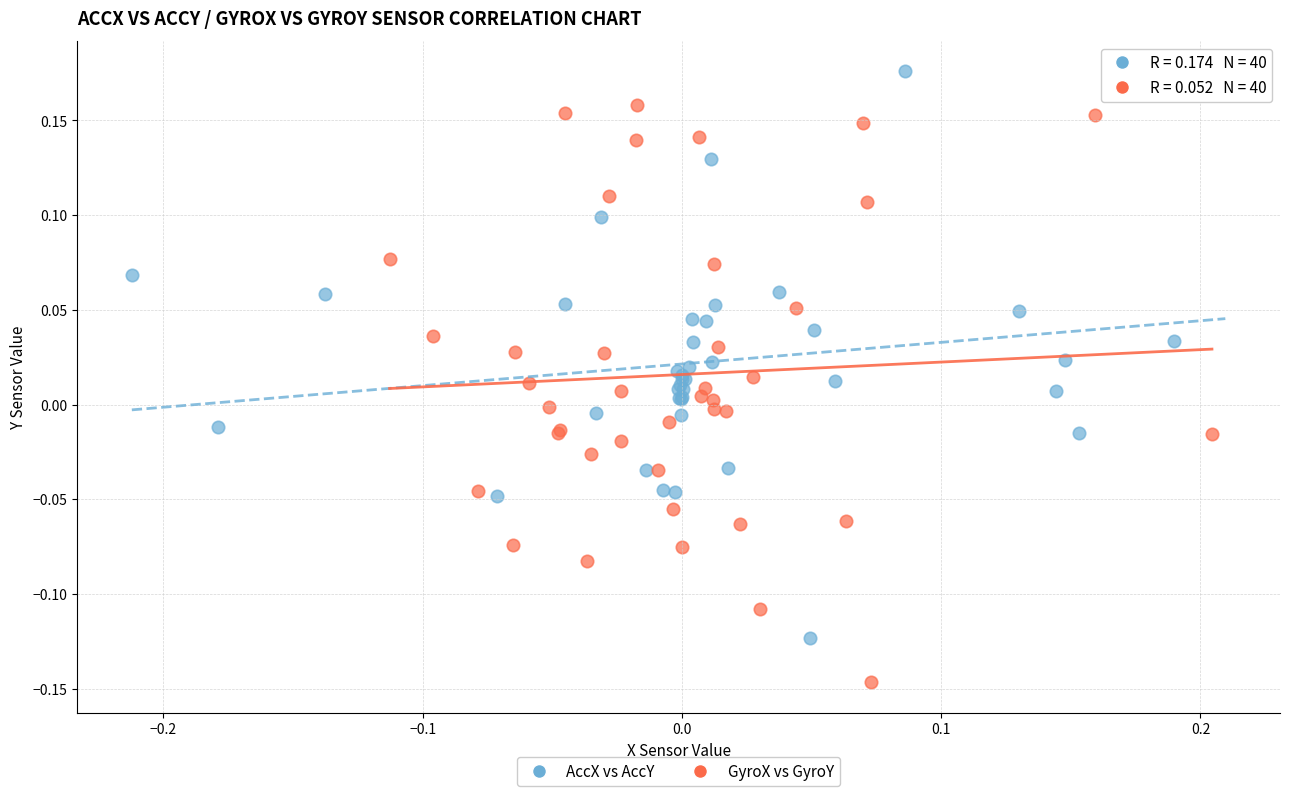

Which series reaches the minimum Y coordinate?

GyroX vs GyroY